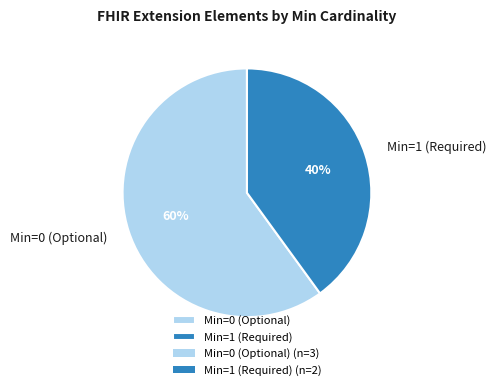

The Min=0 (Optional) slice represents 60% of the pie. True or false?

True